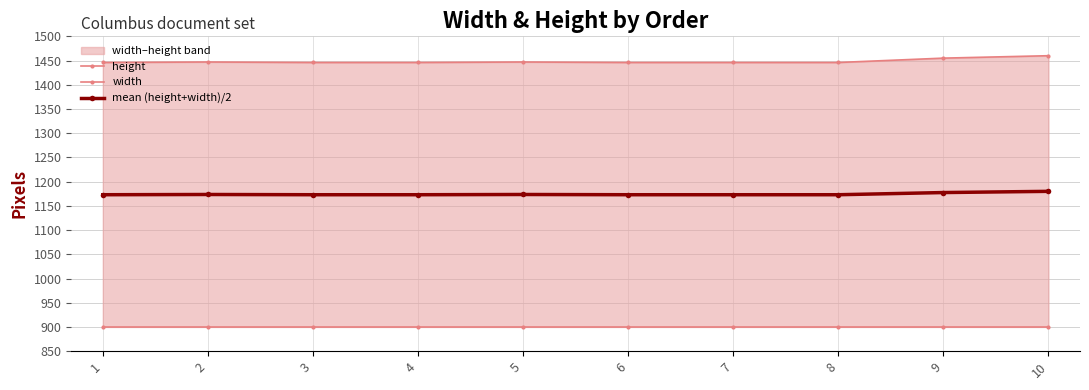

Between 7 and 6, which is larger?

7